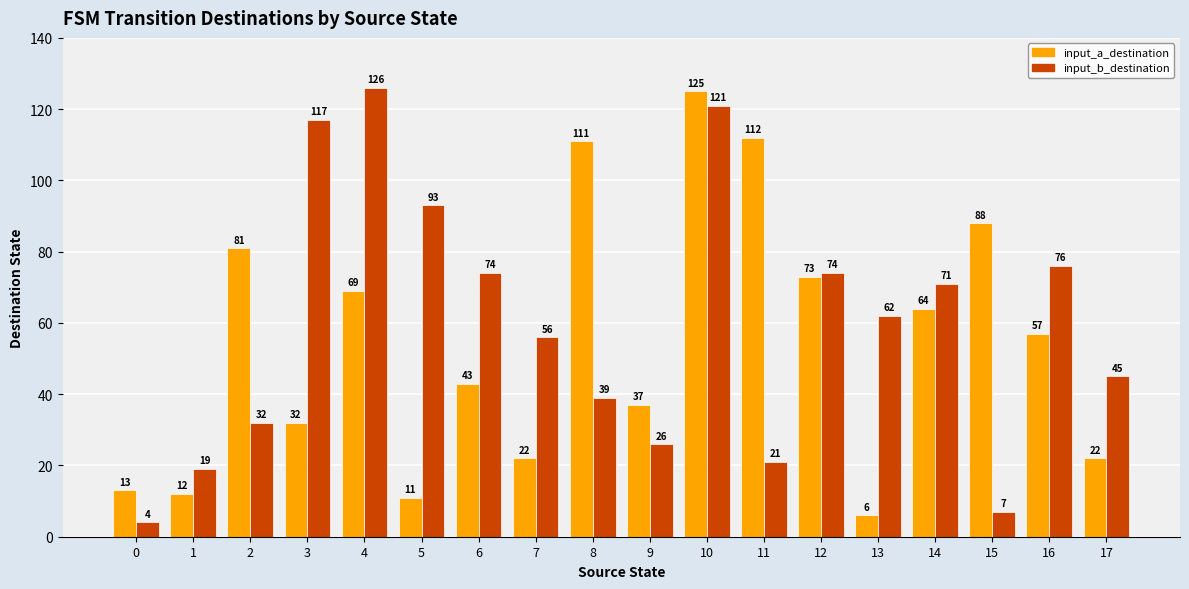

How many bars are there in total?

36